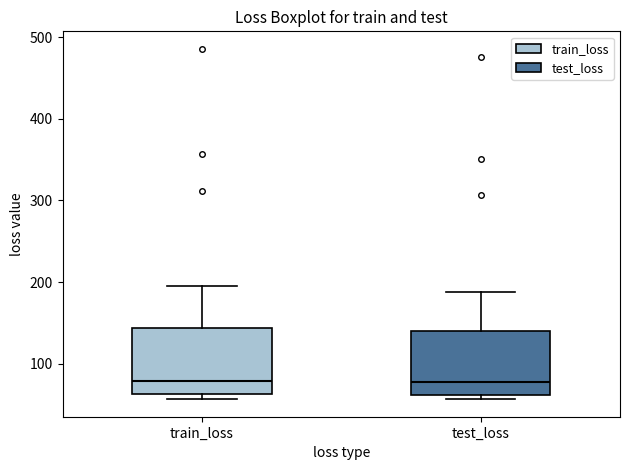

Where is the upper edge of the box for test_loss on the y-axis? The values are not printed on the chart, so give them approximately, as read against the axis.

140